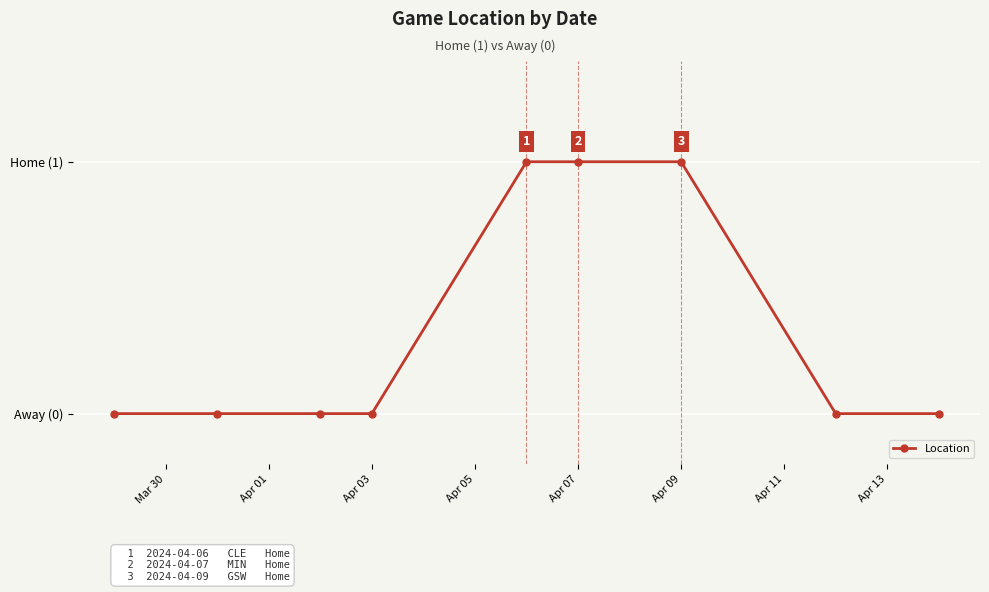

Does the chart have visible grid lines?

Yes